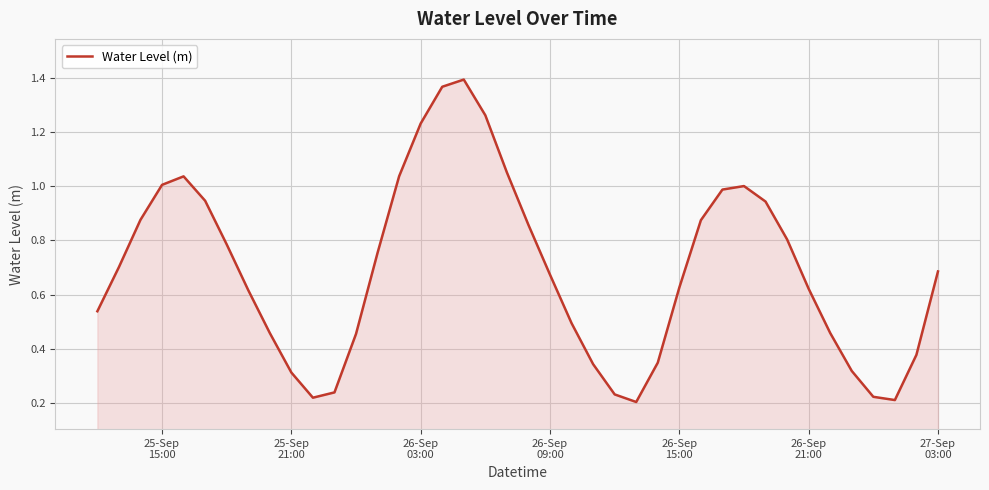

Reading left to right, extract all data points from this chart.

0.5	0.7	0.9	1.0	1.0	0.9	0.8	0.6	0.5	0.3	0.2	0.2	0.5	0.8	1.0	1.2	1.4	1.4	1.3	1.1	0.9	0.7	0.5	0.3	0.2	0.2	0.3	0.6	0.9	1.0	1.0	0.9	0.8	0.6	0.5	0.3	0.2	0.2	0.4	0.7